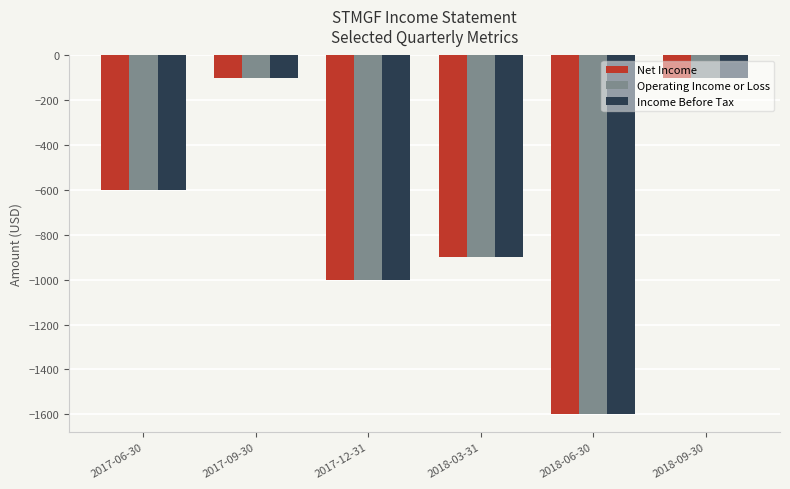

Is the value of Operating Income or Loss at 2017-06-30 greater than the value of Net Income at 2018-06-30?

Yes